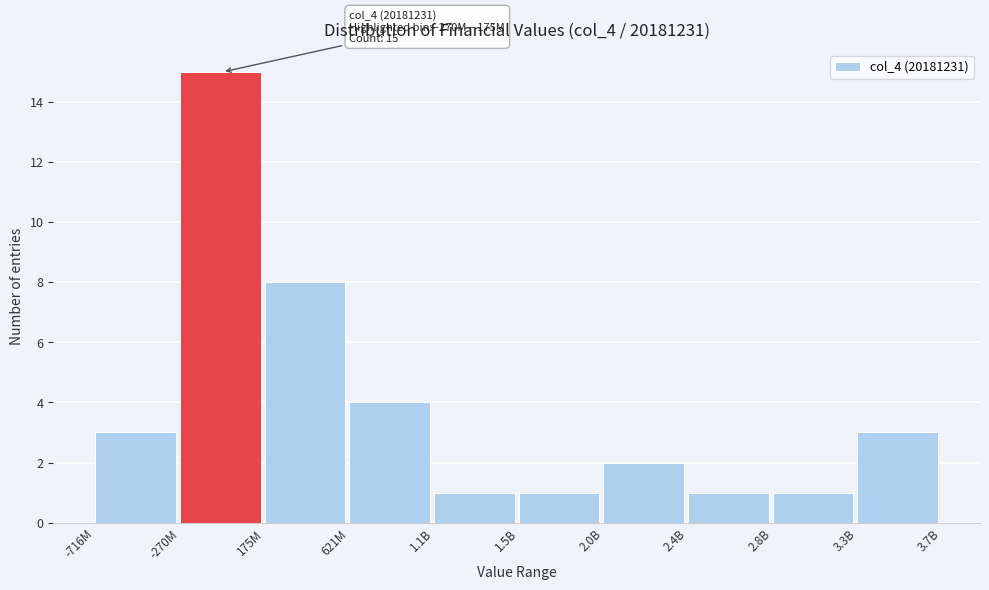

Reading left to right, what are all the values shown in this chart?

3	15	8	4	1	1	2	1	1	3